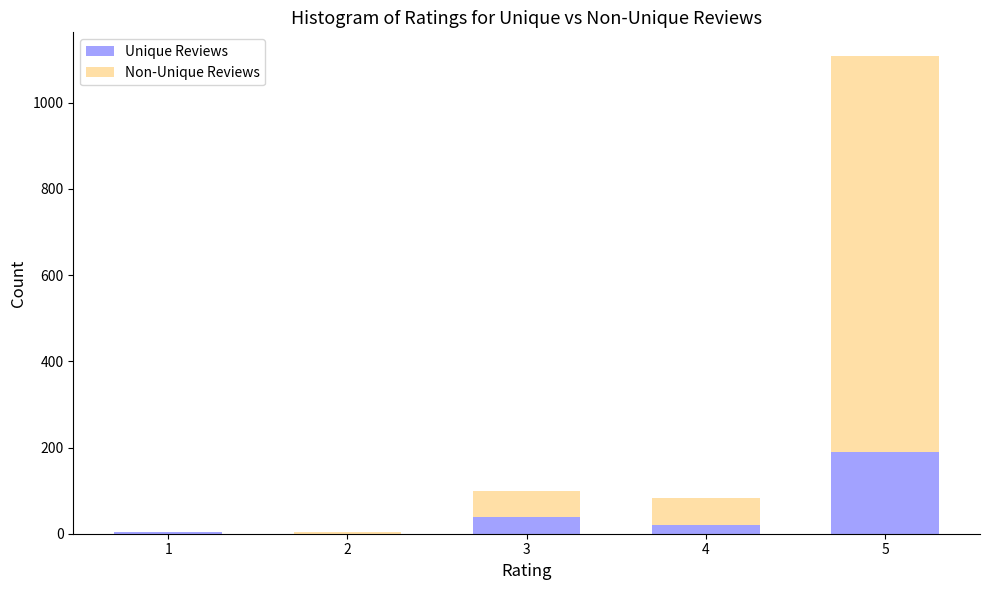

The value of Unique Reviews at 2 is 69. True or false?

False